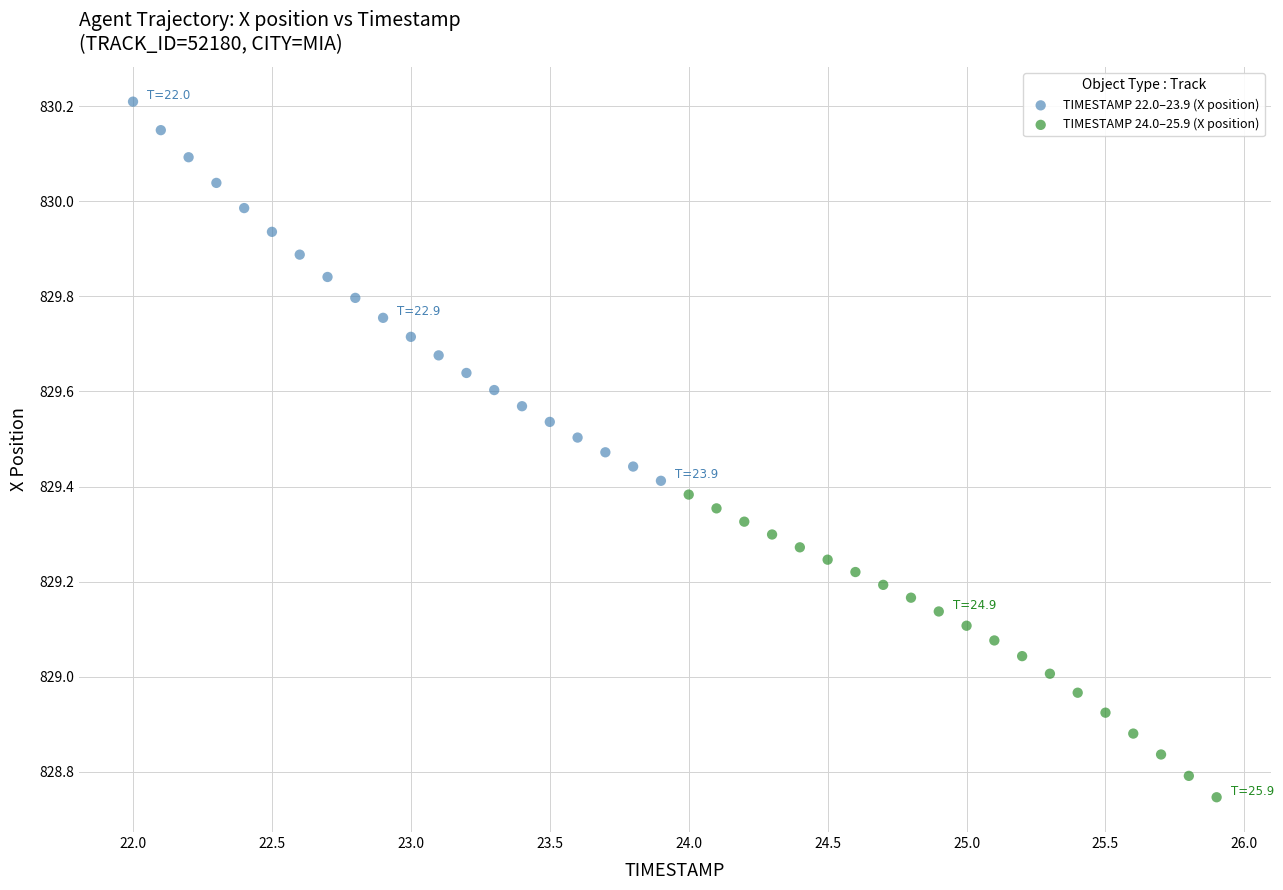

Which series has the largest Y range (max minus min)?

TIMESTAMP 22.0–23.9 (X position)